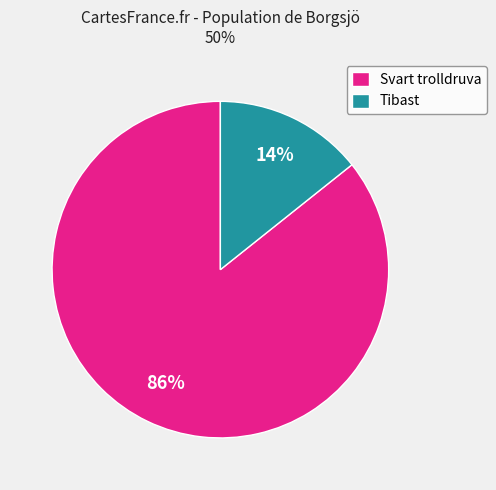

What is the smallest slice in the pie chart?

Tibast